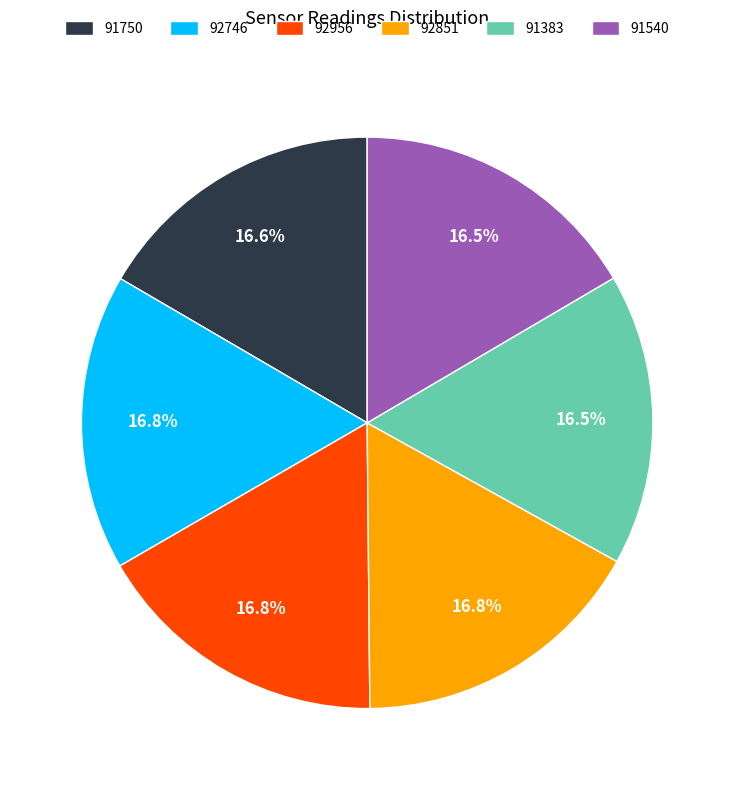

Combined, what portion of the pie is 92956 and 91383?

33.3%